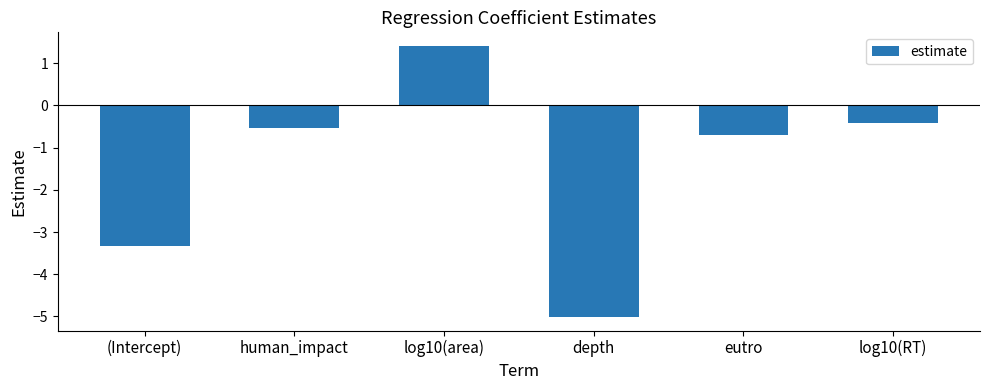

What is the minimum value shown in the chart?

-5.0